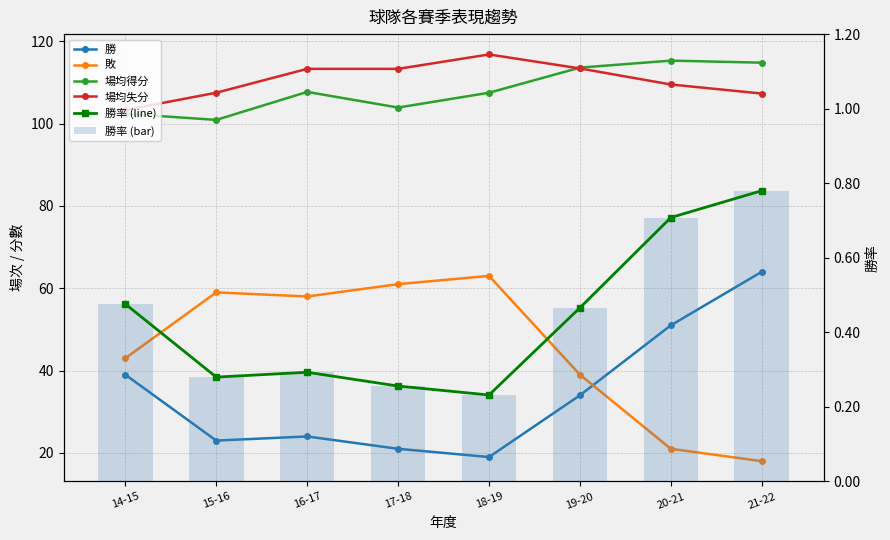

At which label does 勝率 (bar) reach its peak?

21-22